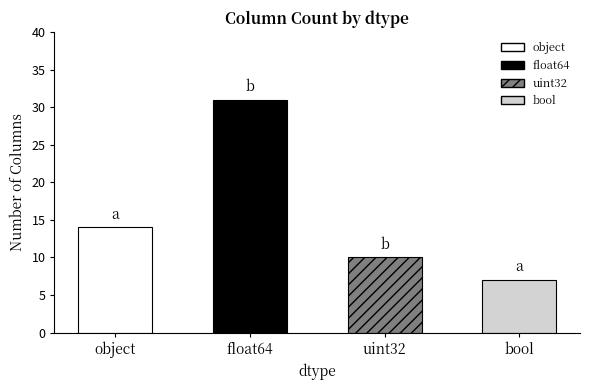

Reading left to right, transcribe all the data shown in this chart.

14	31	10	7